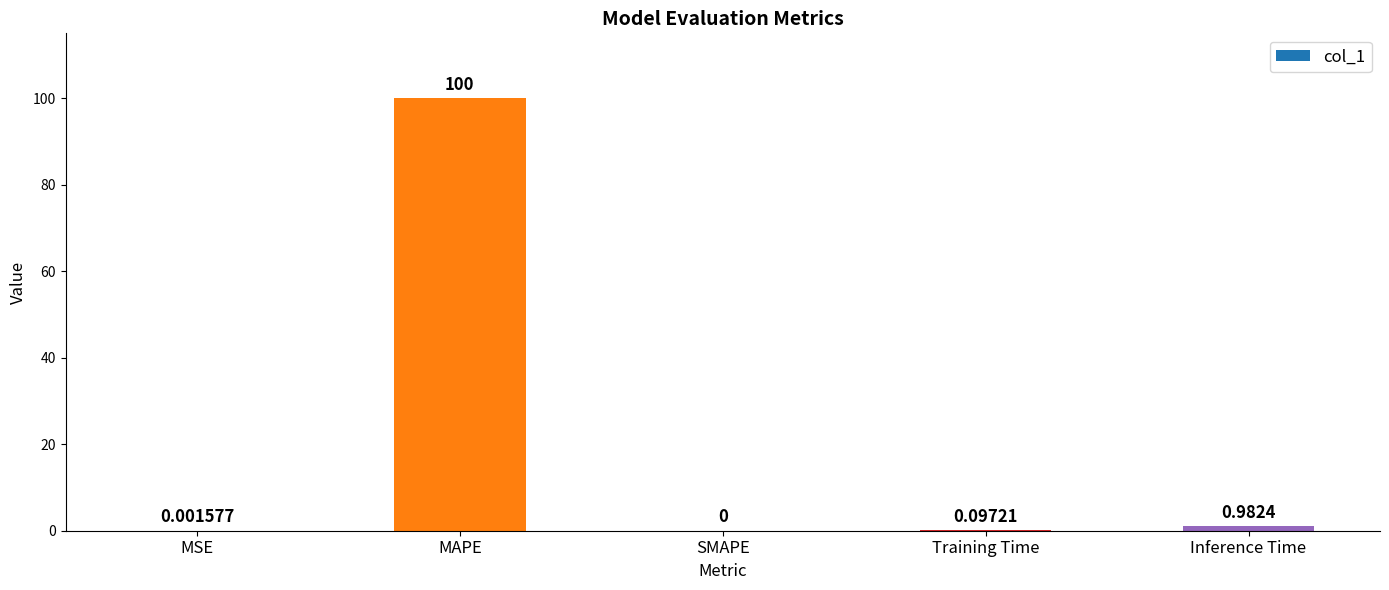

What is the greatest value displayed?

100.0